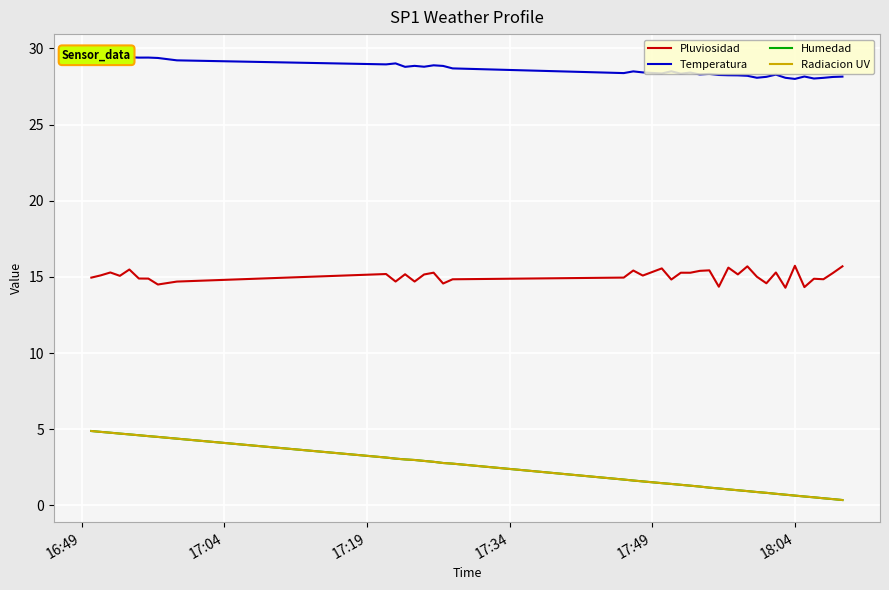

What are all the series names shown in the legend?

Pluviosidad, Temperatura, Humedad, Radiacion UV